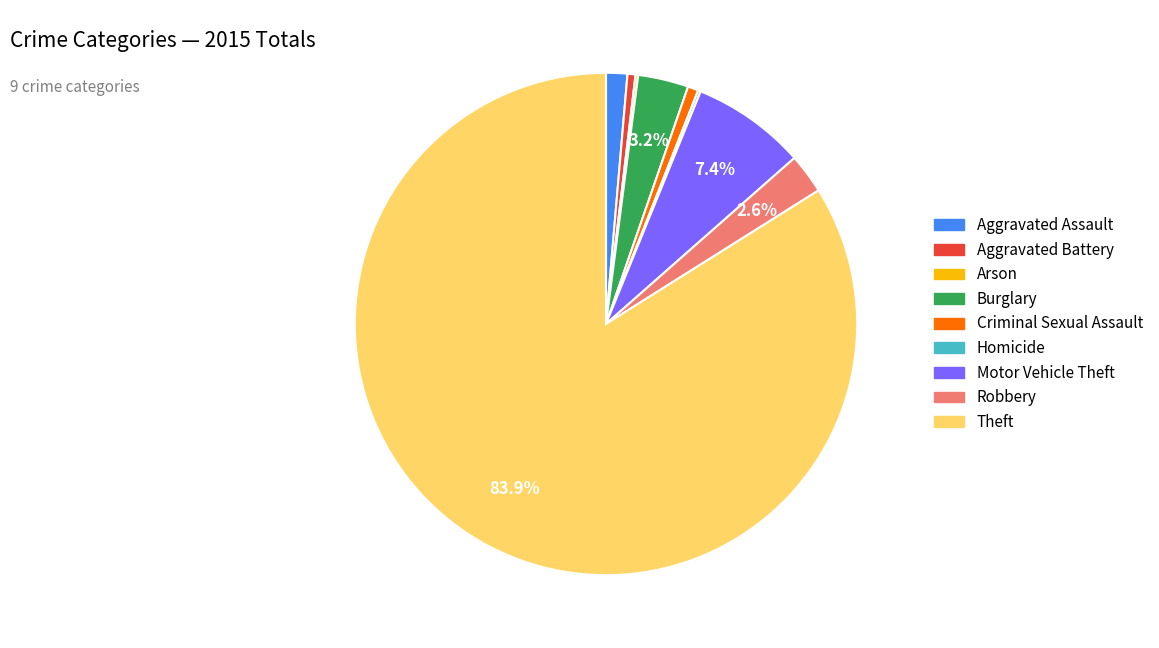

What is the majority slice?

Theft